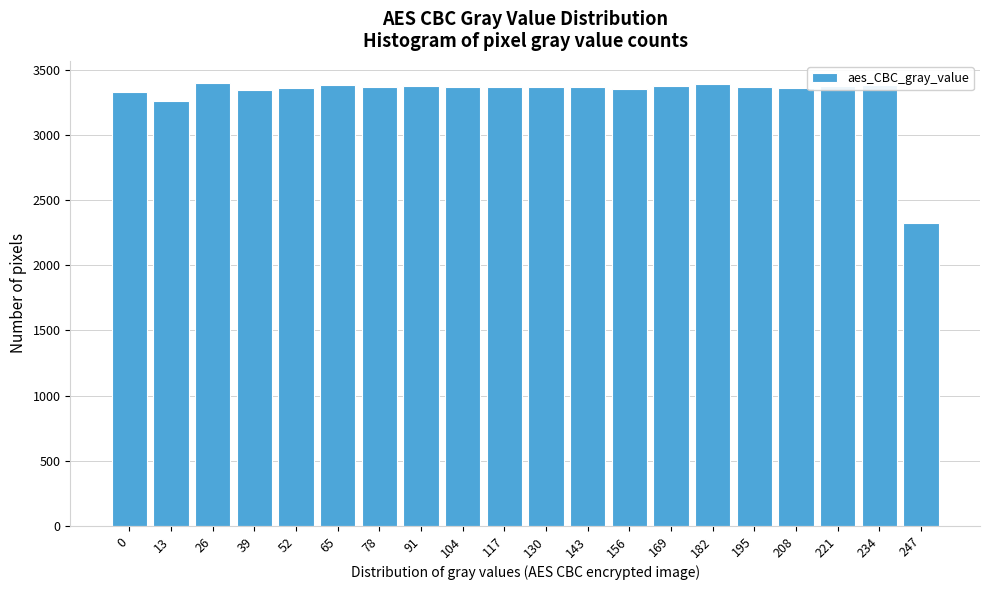

What is the sum of the values at 78 and 104?

6733